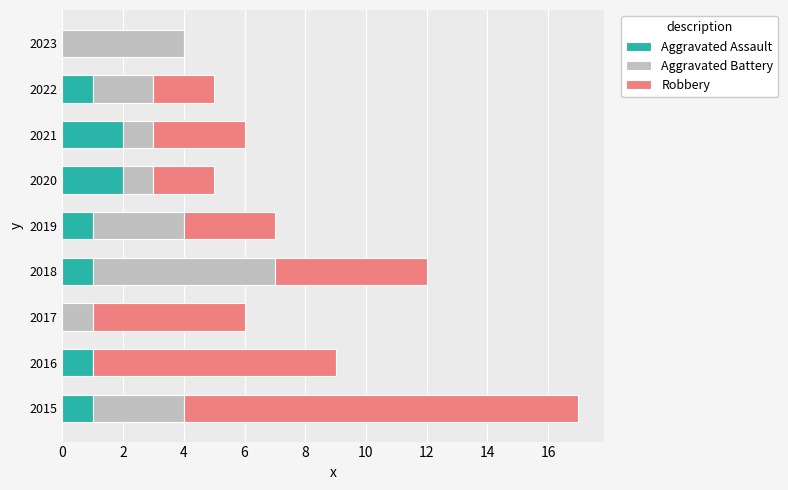

The value of Aggravated Assault at 2016 is 2. True or false?

False